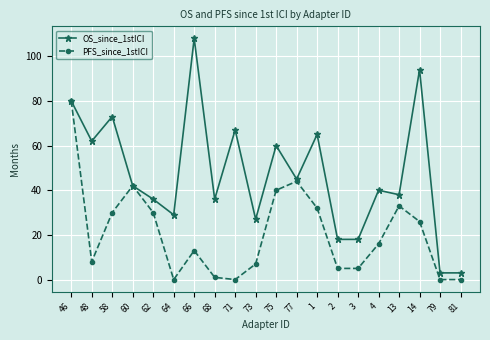

At how many categories does at least one series exceed 25?

16